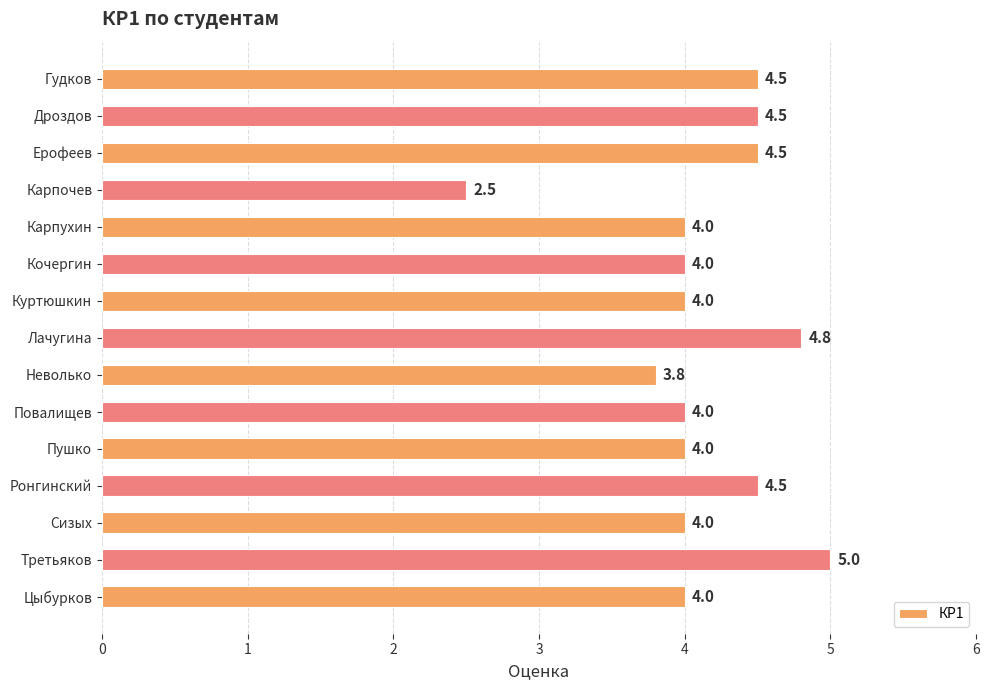

Is it true that the value at Ронгинский is 3.0?

False